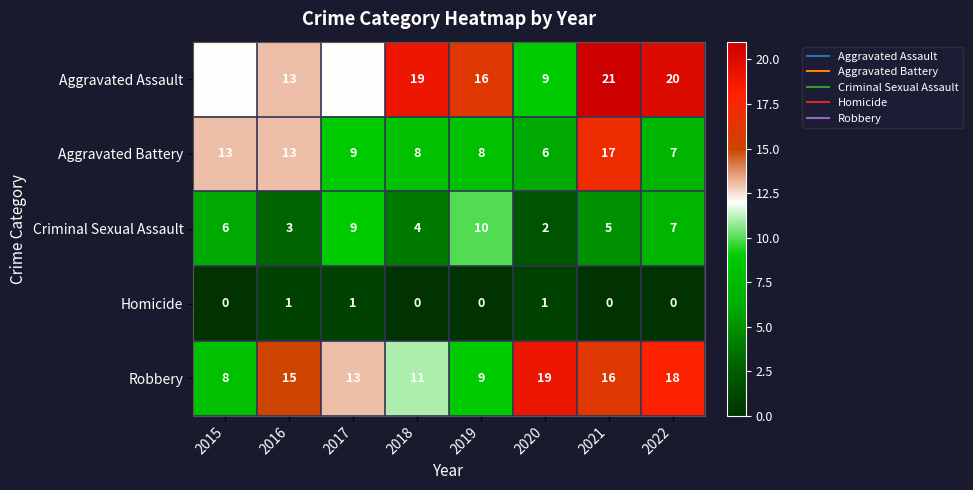

At 2015, list the series in order from smallest to largest.

Homicide, Criminal Sexual Assault, Robbery, Aggravated Assault, Aggravated Battery